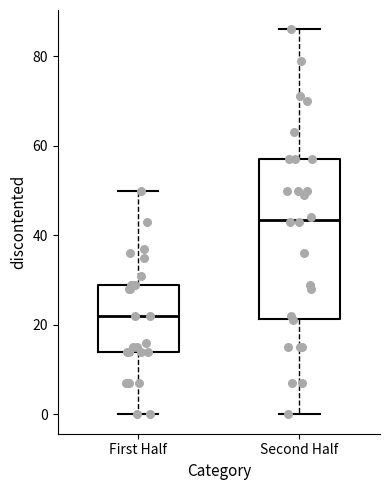

Reading left to right, read every box against the y-axis: the position of its median line, the range the box covers, and the ends of its whiskers. The values are not printed on the chart, so give them approximately, as read against the axis.

First Half: median 22, box 14 to 30, whiskers 0 to 50
Second Half: median 44, box 22 to 58, whiskers 0 to 86